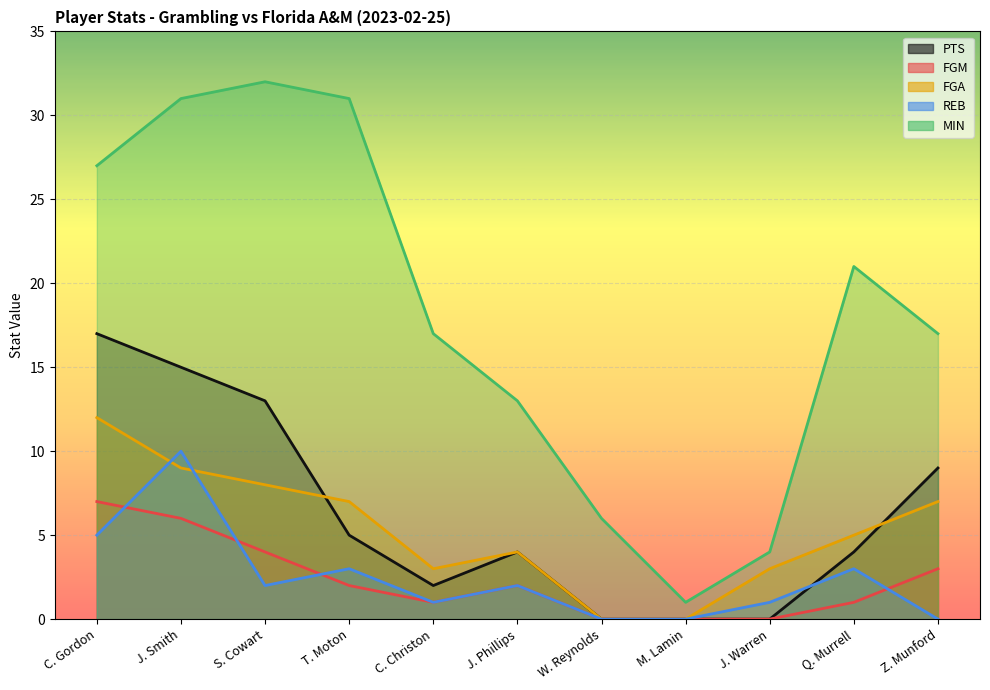

At which label does REB first exceed 2?

C. Gordon